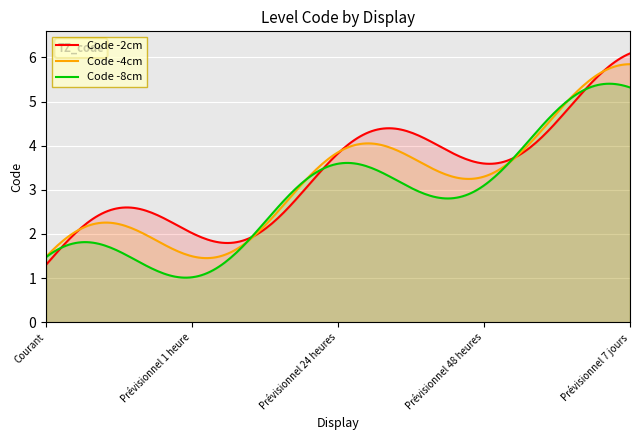

What is the maximum value for Code -8cm?

5.4